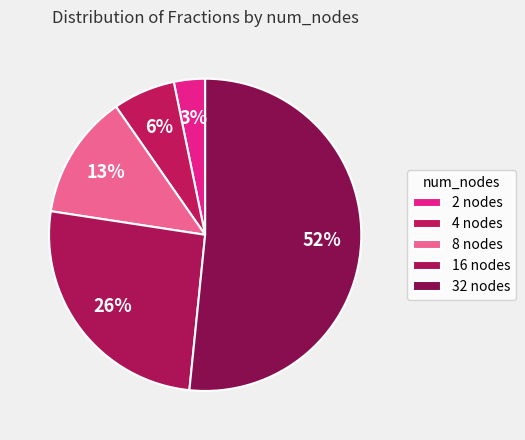

How much of the chart is everything except 16?

74.2%